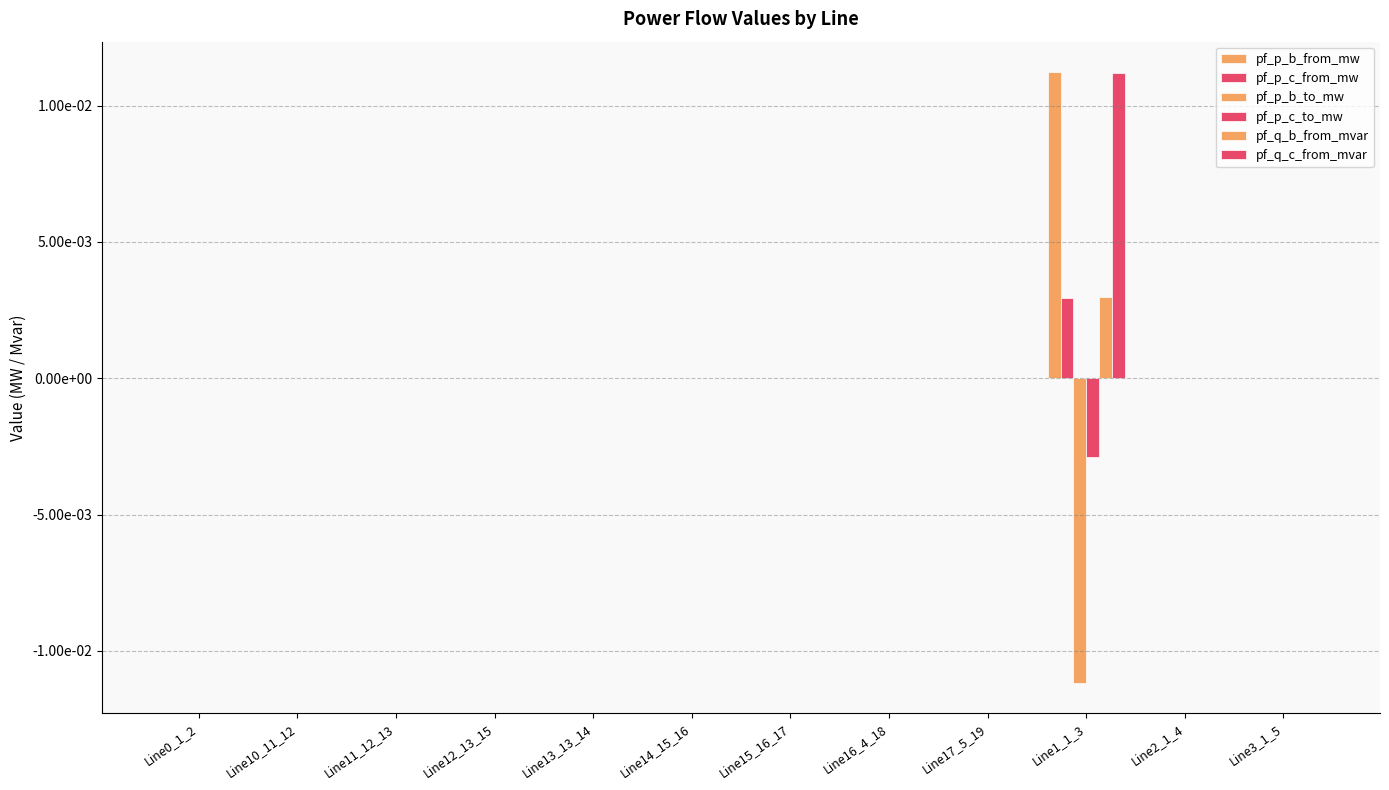

Are the bars horizontal?

No